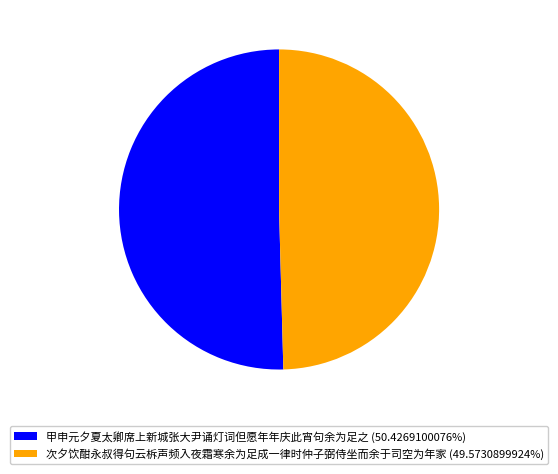

Does 甲申元夕夏太卿席上新城张大尹诵灯词但愿年年庆此宵句余为足之 represent more than half of the total?

Yes